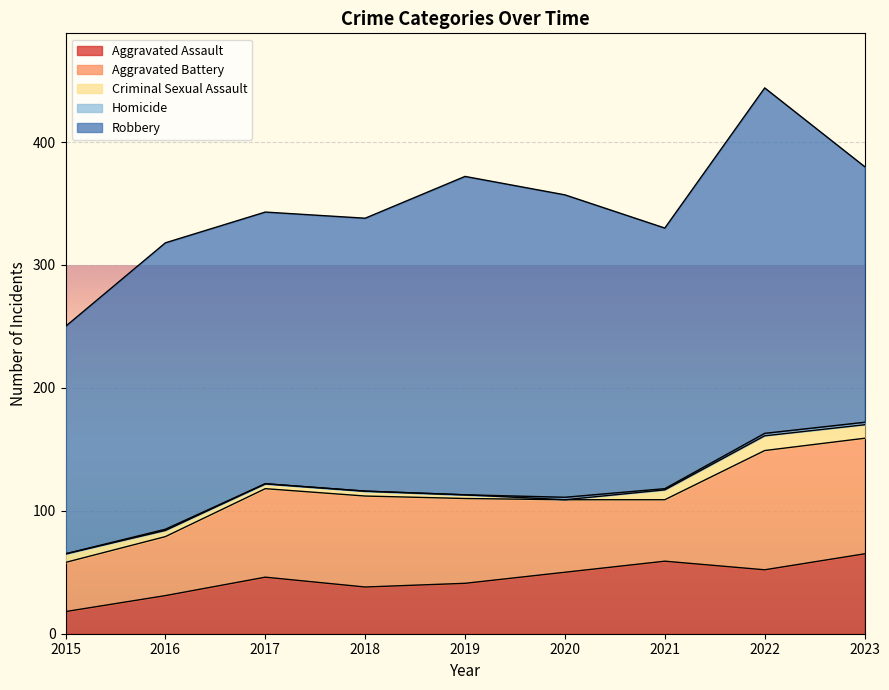

At which category does Criminal Sexual Assault reach its first local peak?

2022